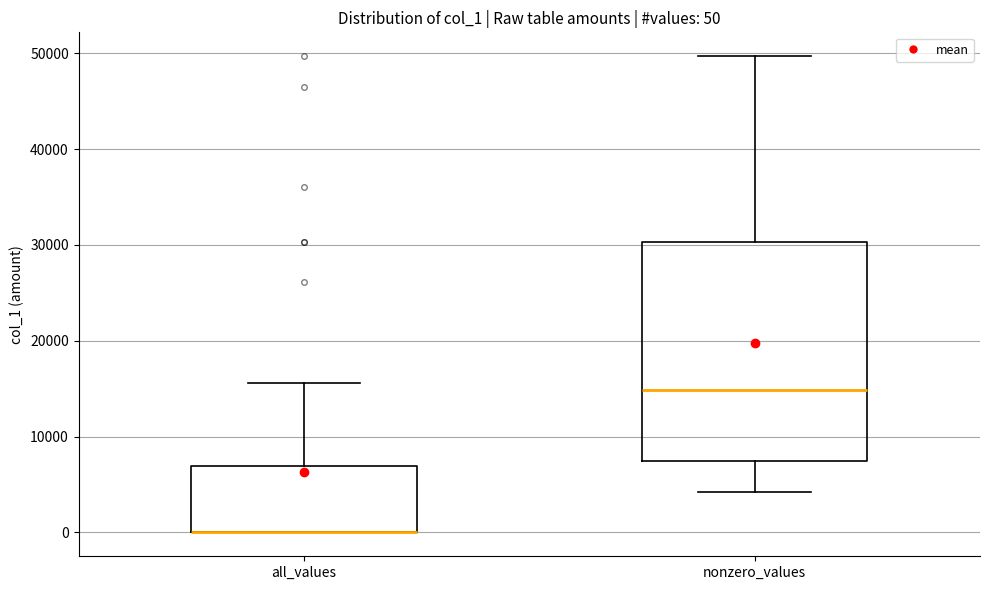

Comparing the boxes themselves (not the whiskers), which one is the tallest?

nonzero_values